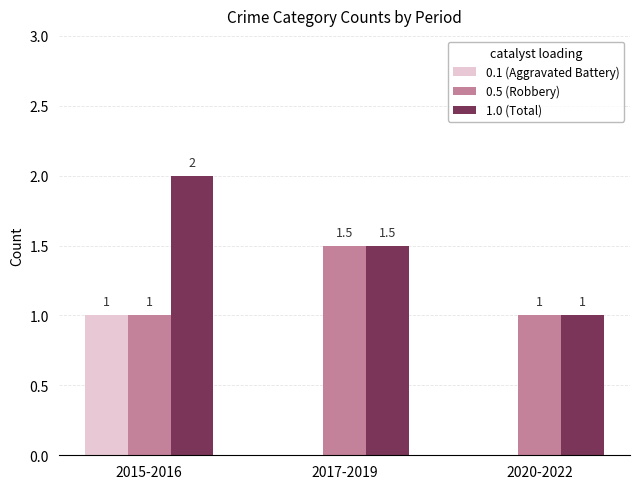

The value of 0.1 (Aggravated Battery) at 2020-2022 is 0.0. True or false?

True